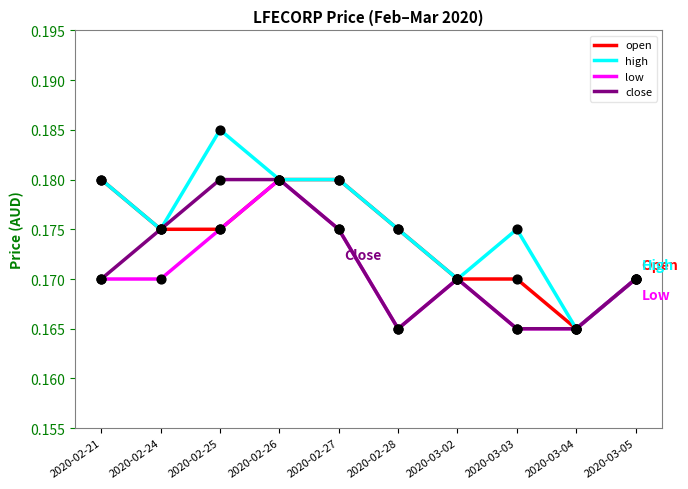

Which series has the widest spread of values?

high